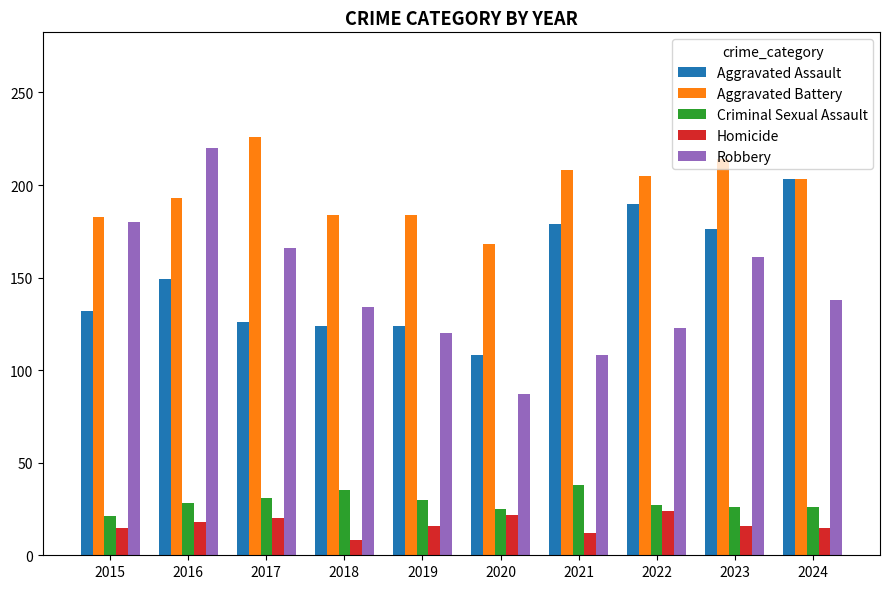

Which series has the largest range (max minus min)?

Robbery